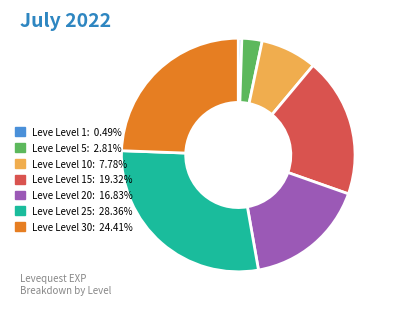

Does Leve Level 1: 0.49% represent more than half of the total?

No